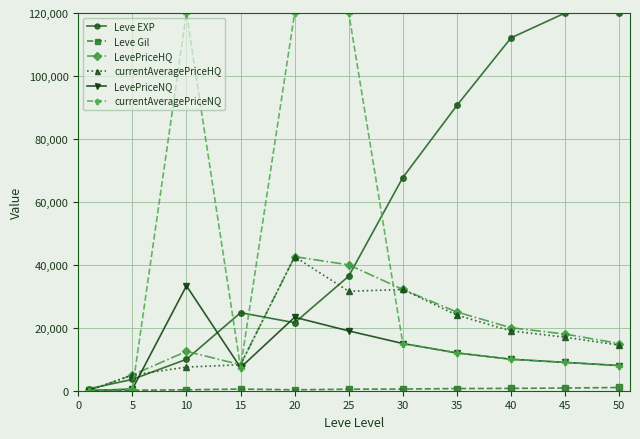

How many series are shown in this chart?

6